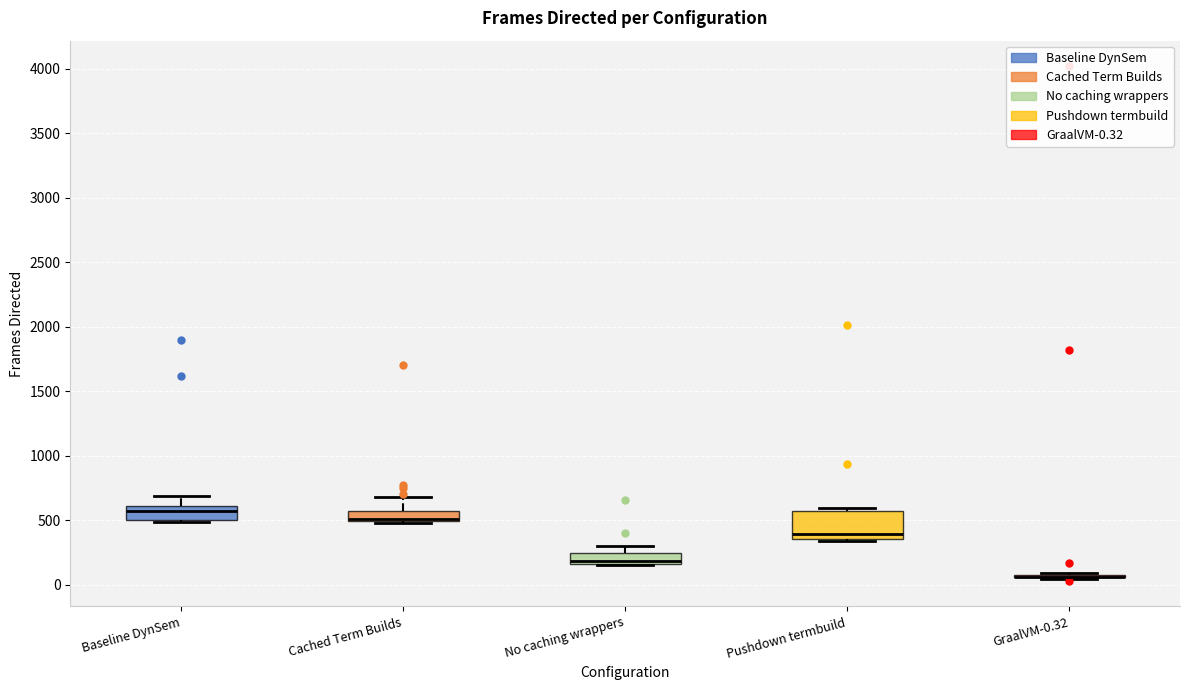

Which box is the tallest, from its lower edge to its upper edge?

Pushdown termbuild